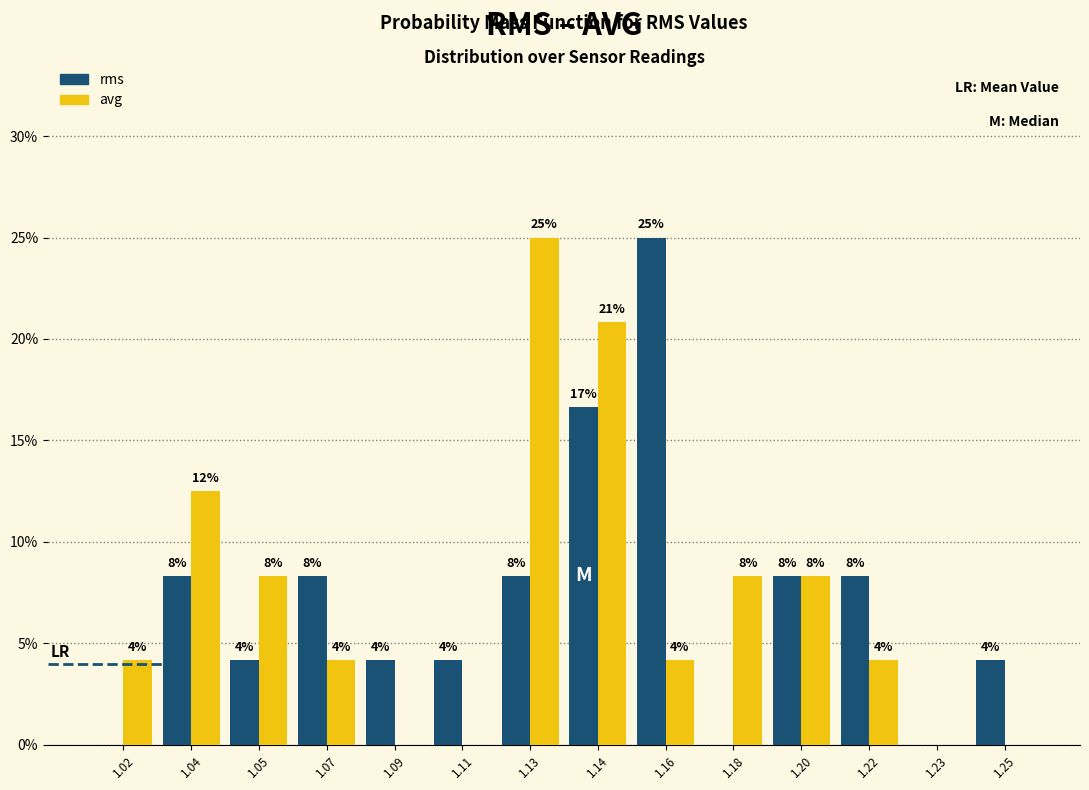

Are the bars grouped side by side (vs. stacked)?

Yes